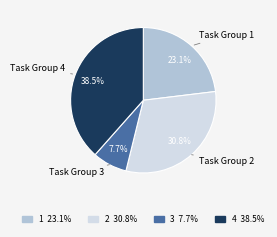

Does any single category account for the majority?

No